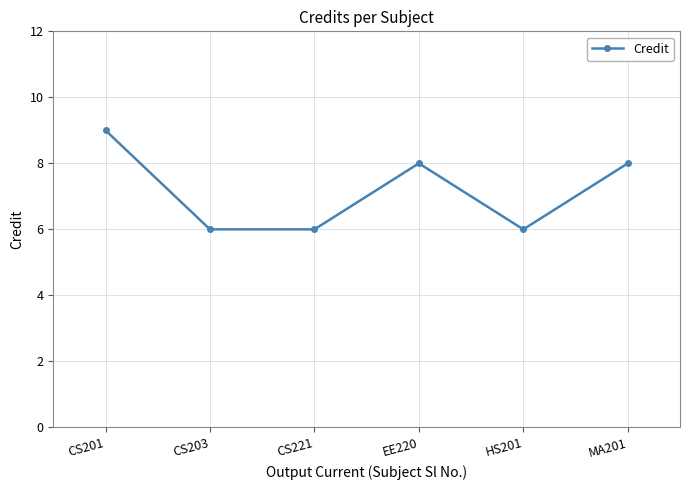

How many points are higher than both their immediate neighbors (excluding endpoints)?

1